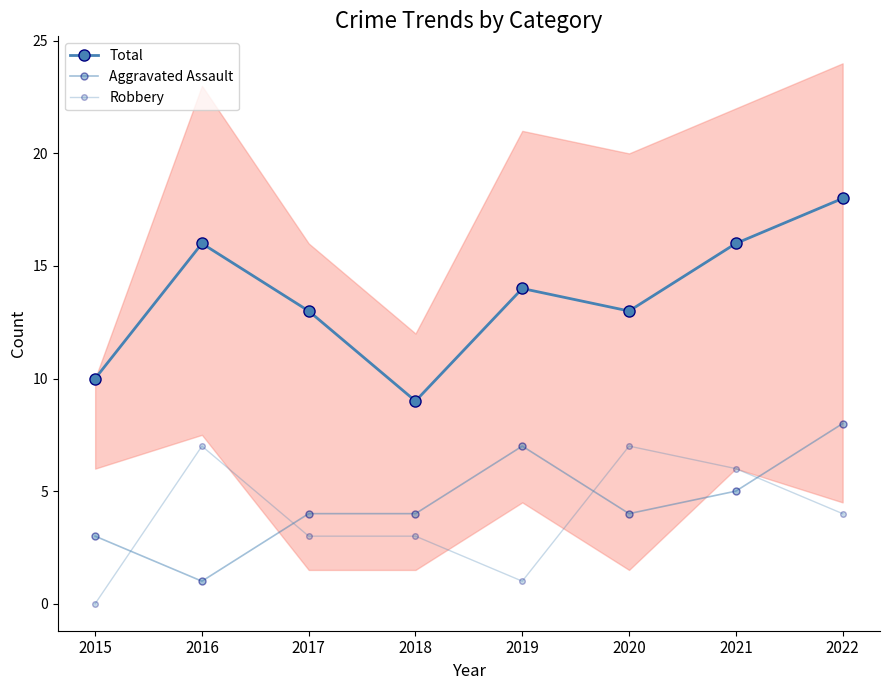

Which series has the largest total across all categories?

Total